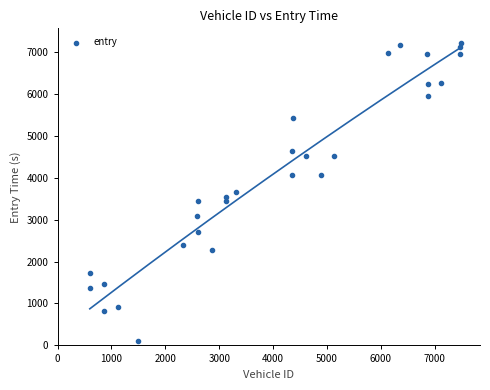

What is the range of X values (max minus min)?

6893.0